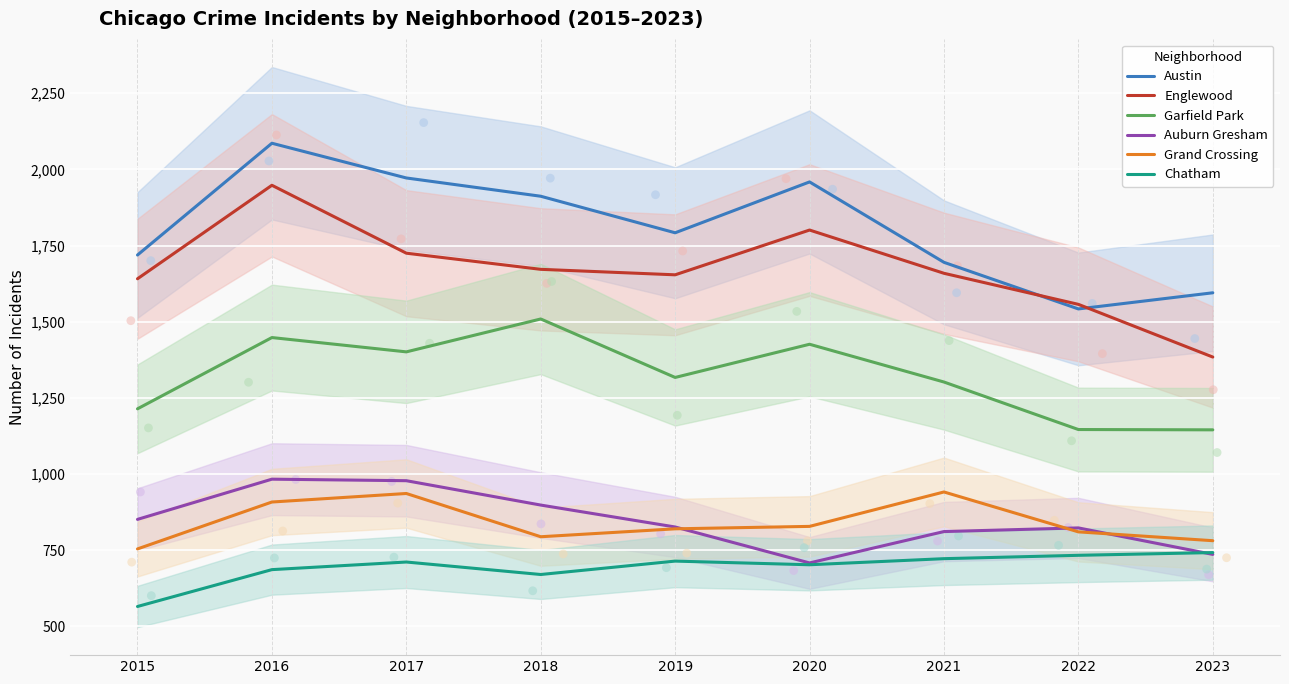

Which series has the largest Y range (max minus min)?

Englewood